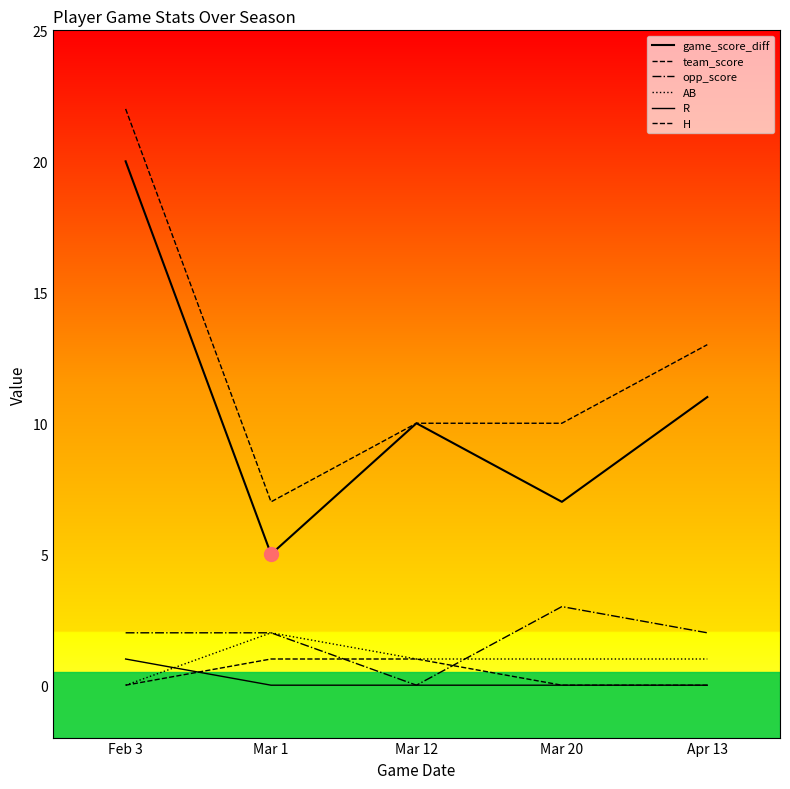

Between Mar 1 and Mar 20, which series saw the biggest shift?

team_score